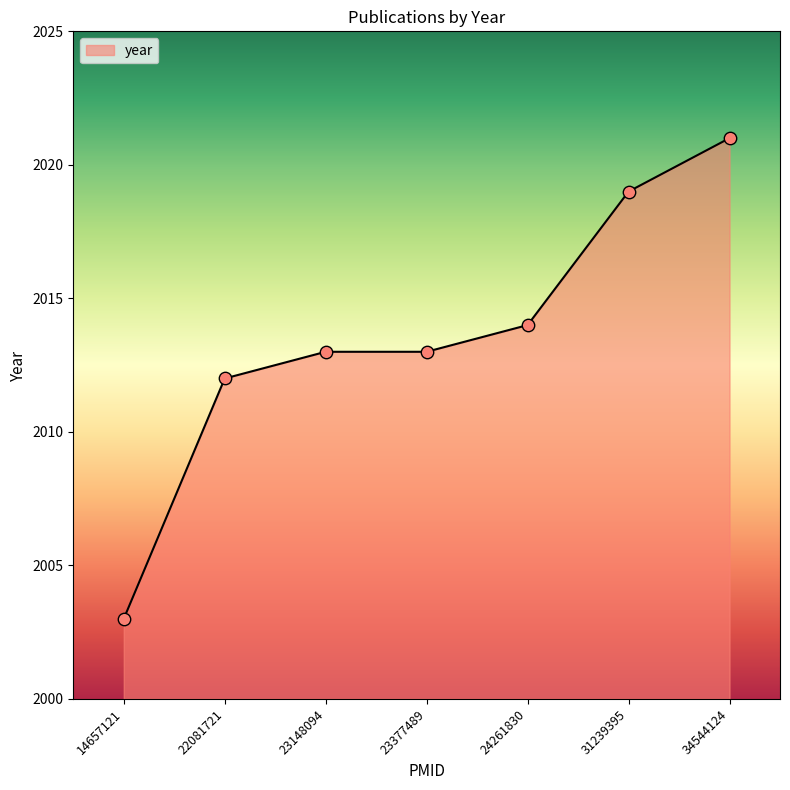

What is the ratio of the value at 24261830 to the value at 14657121?

1.0